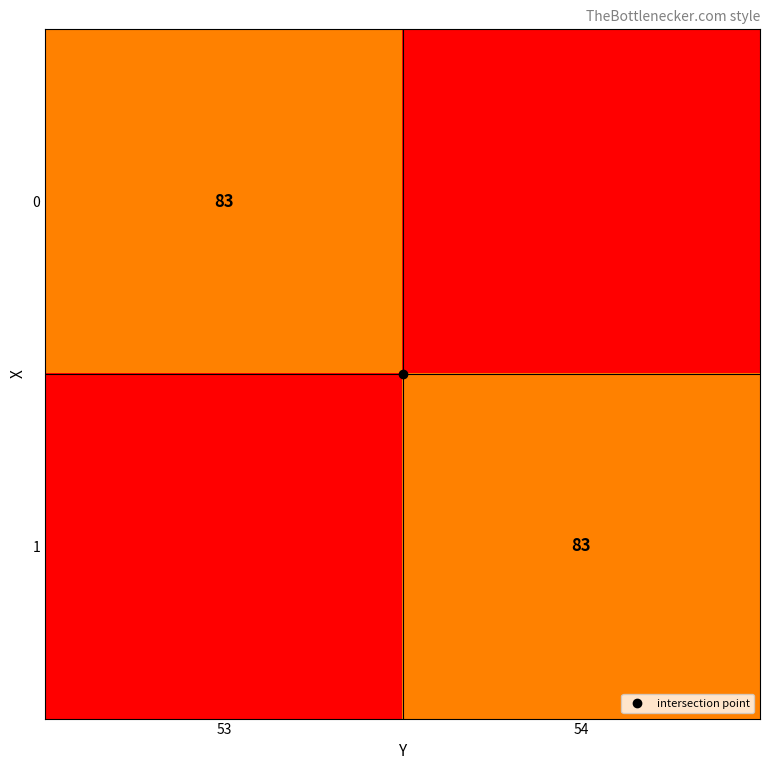

List the series in order of their peak value, lowest first.

0, 1